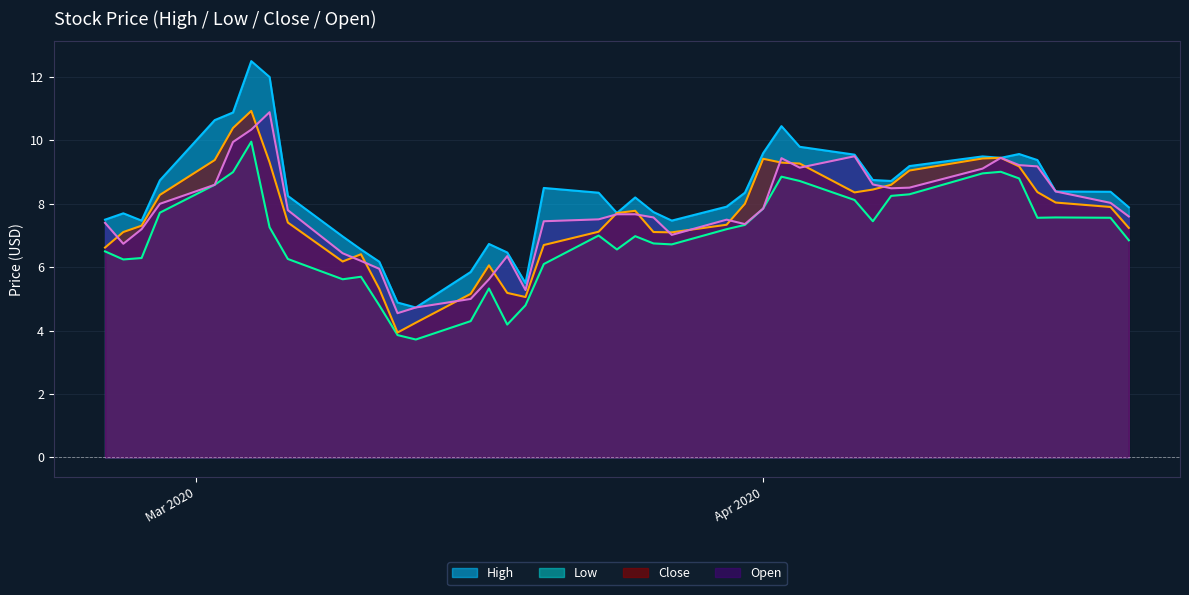

How many categories are shown in the chart?

40